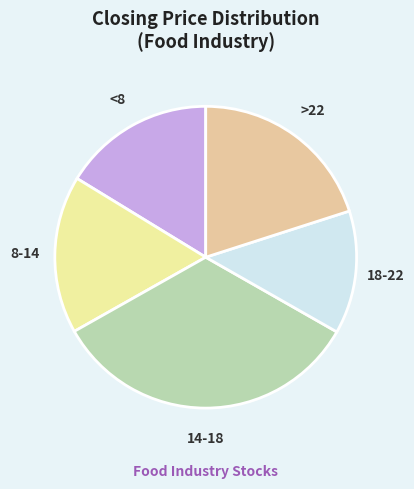

Is <8 the majority of the pie?

No